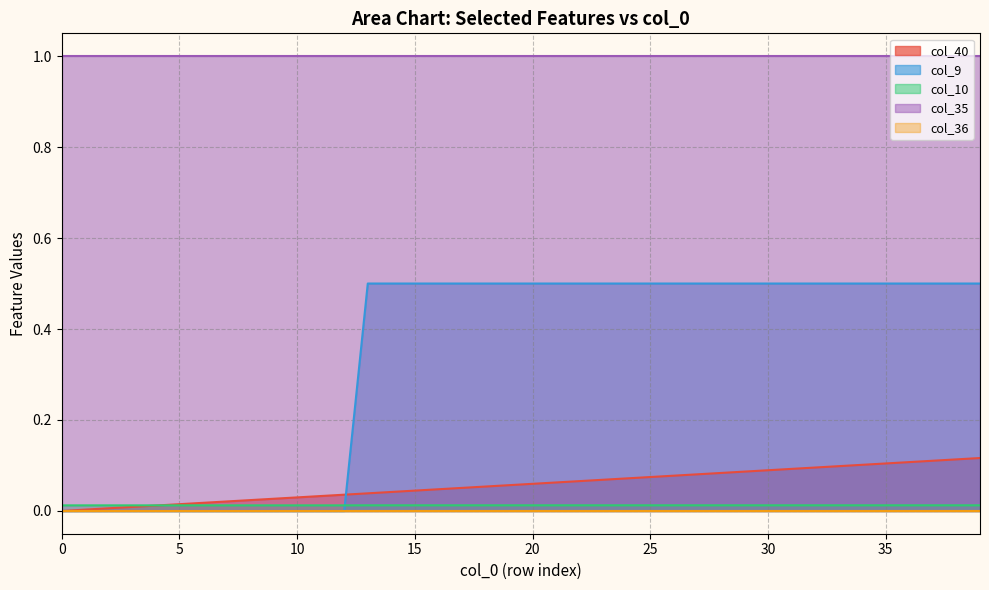

The value of col_40 at 19 is 0.1. True or false?

True